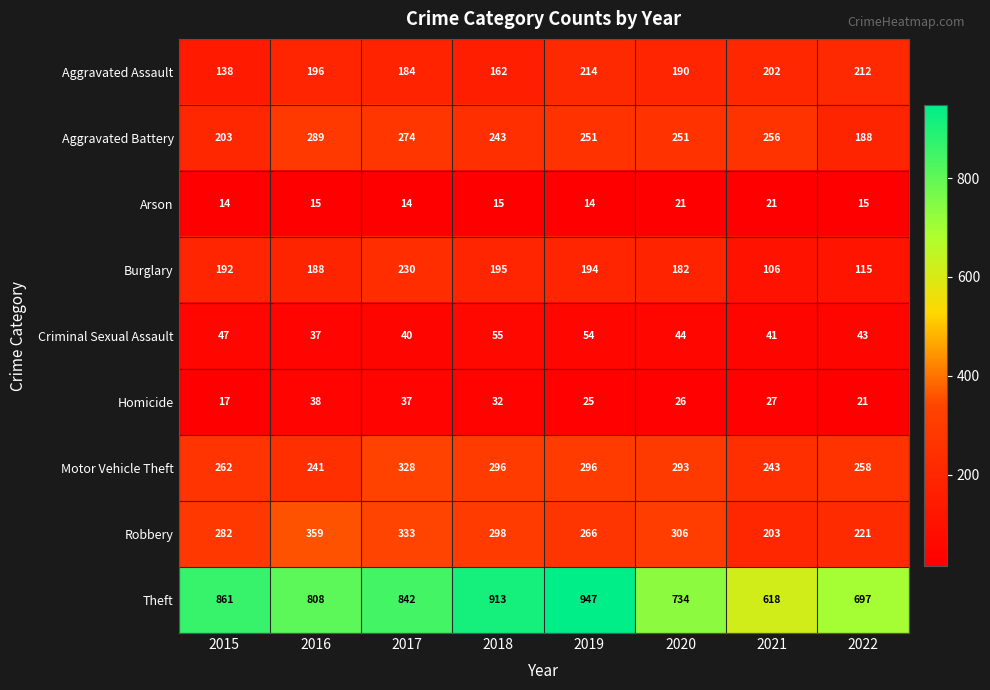

At which category is the sum across all series the highest?

2017